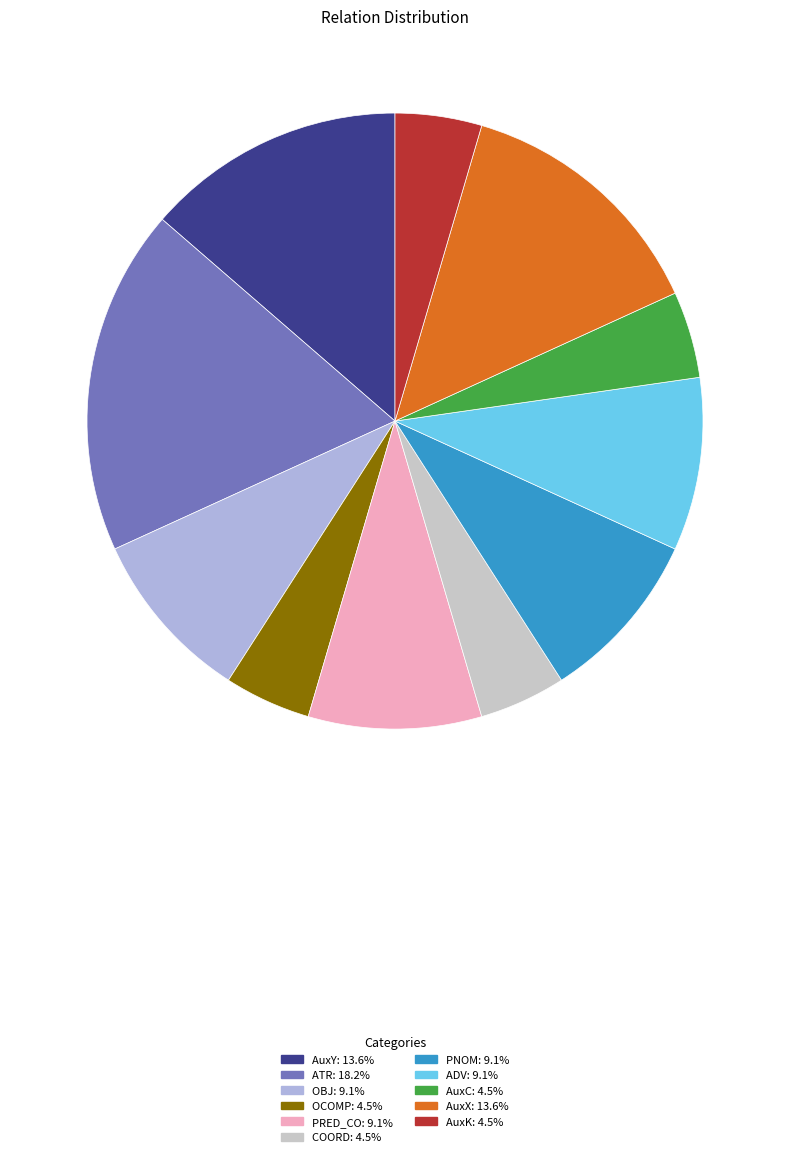

Is it true that AuxK is 5% of the pie?

True